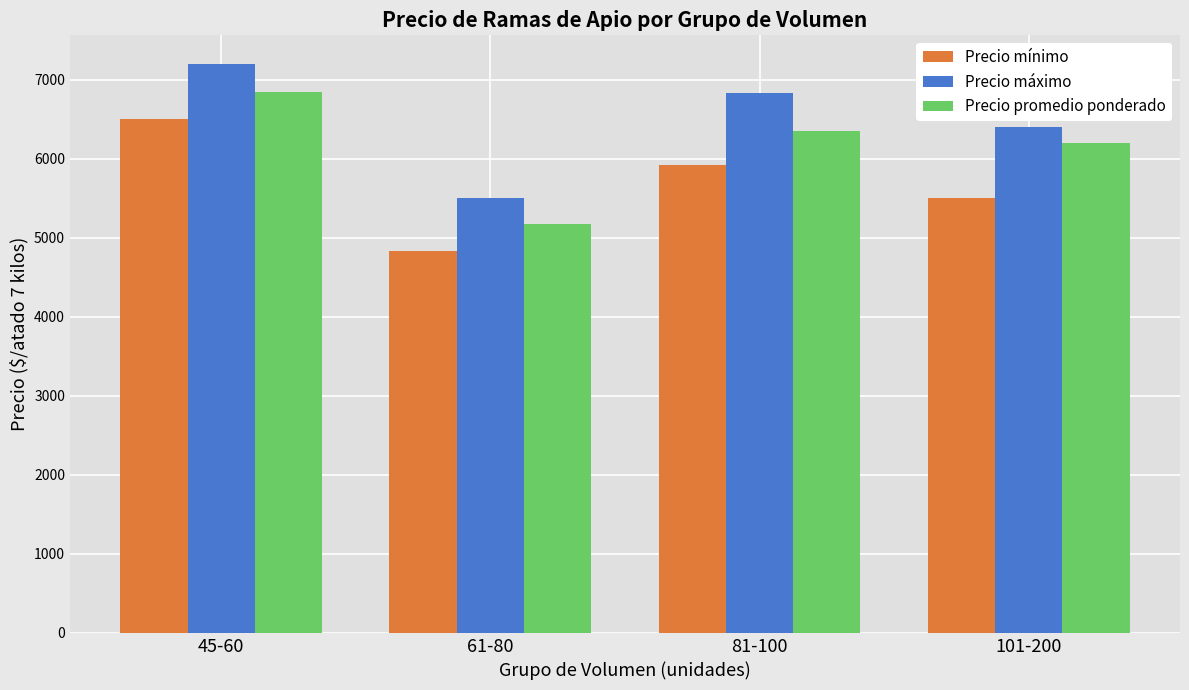

List the series in order of their peak value, lowest first.

Precio mínimo, Precio promedio ponderado, Precio máximo